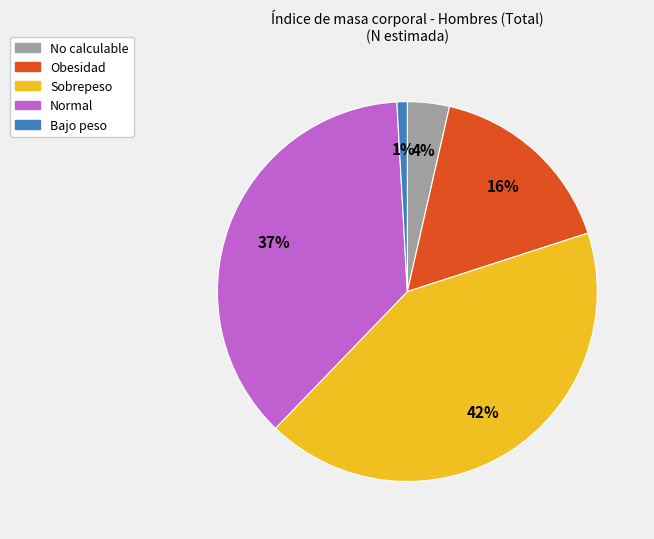

What is the ratio of the value at Normal to the value at Sobrepeso?

0.9